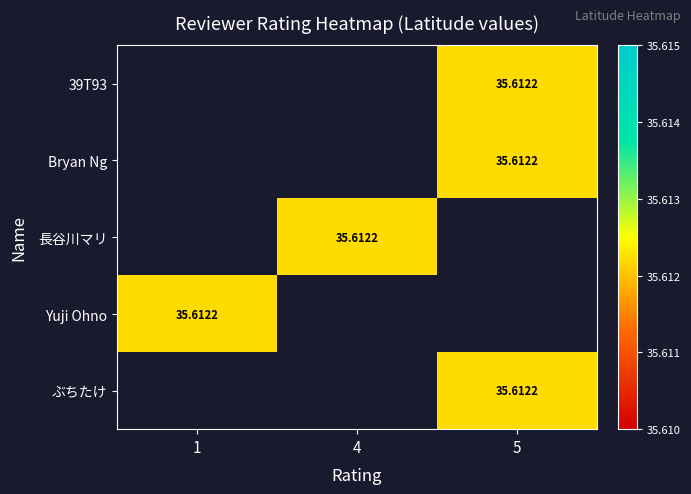

Count the number of categories in the chart.

3